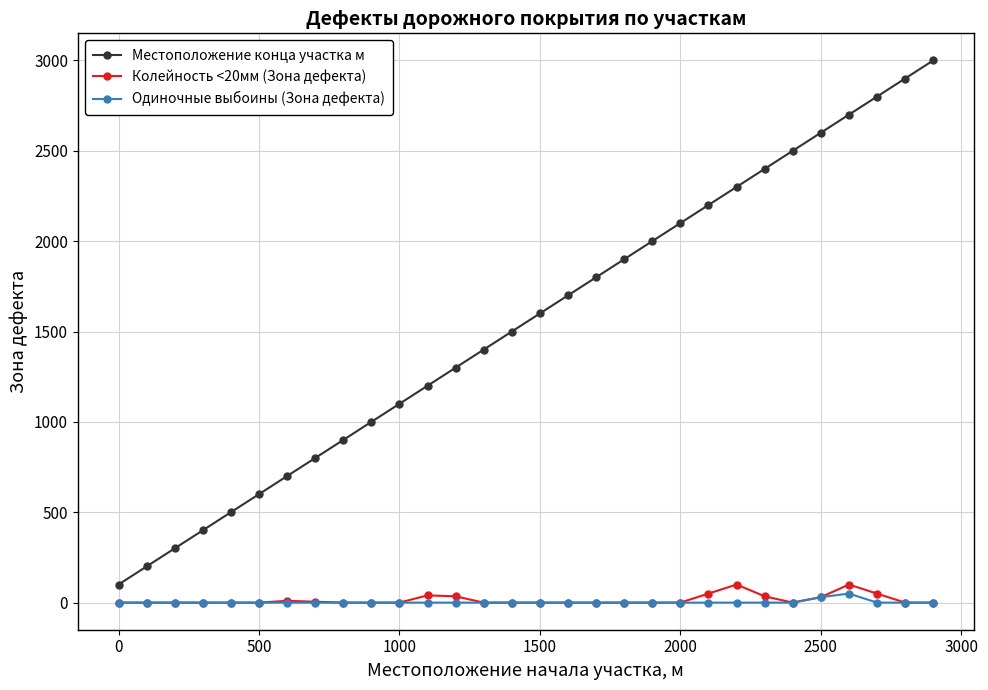

What is the lowest value of the Местоположение конца участка м series?

100